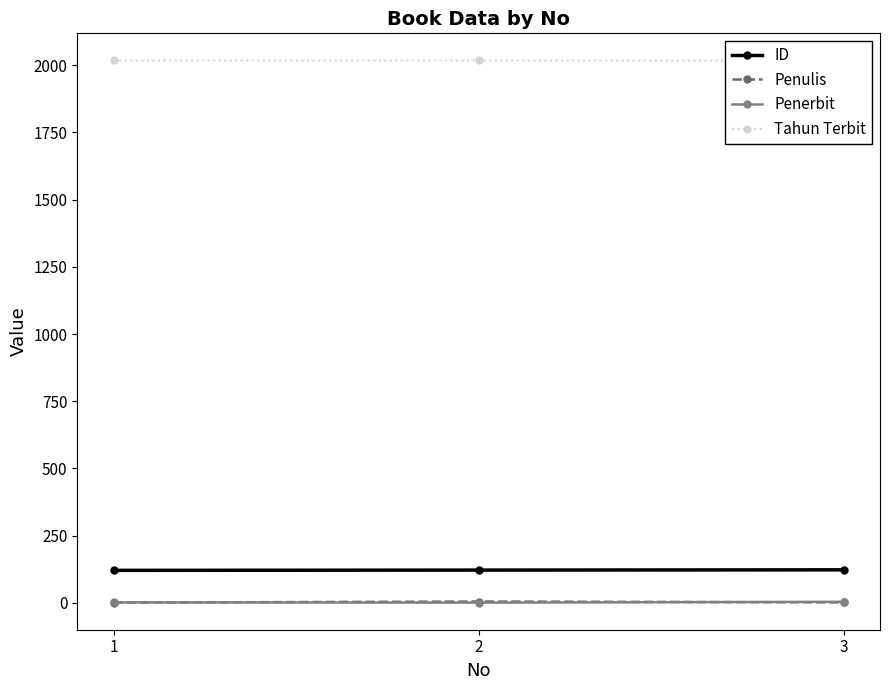

Does the chart have visible grid lines?

No